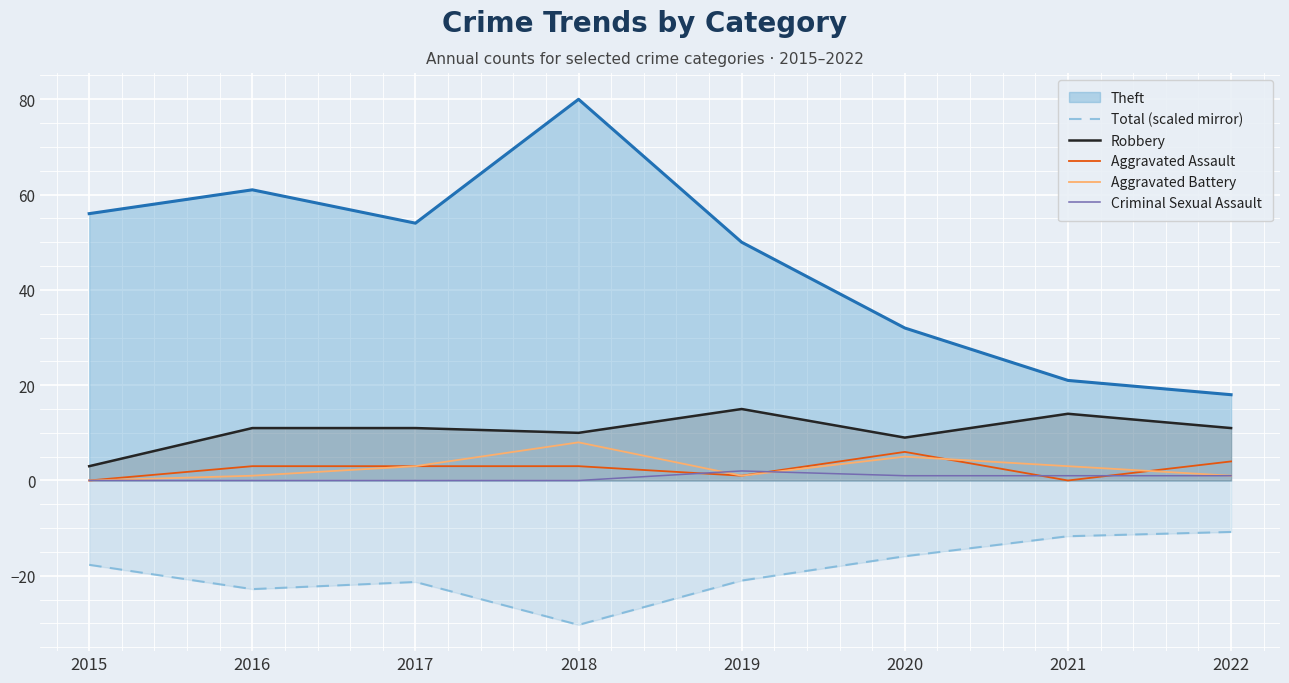

Where does the Criminal Sexual Assault series first go above 1?

2019